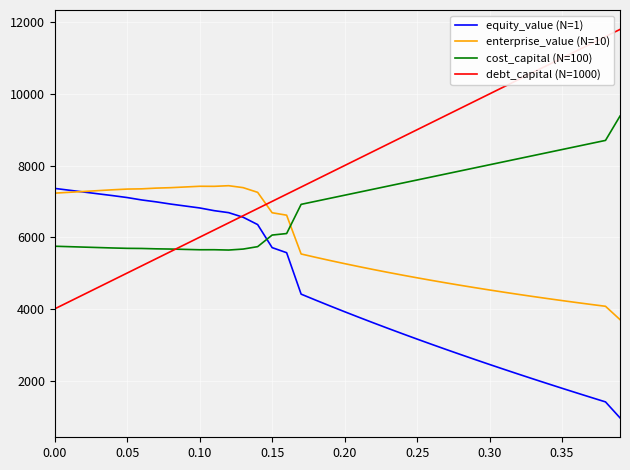

True or false: cost_capital (N=100) and equity_value (N=1) cross at least once.

True